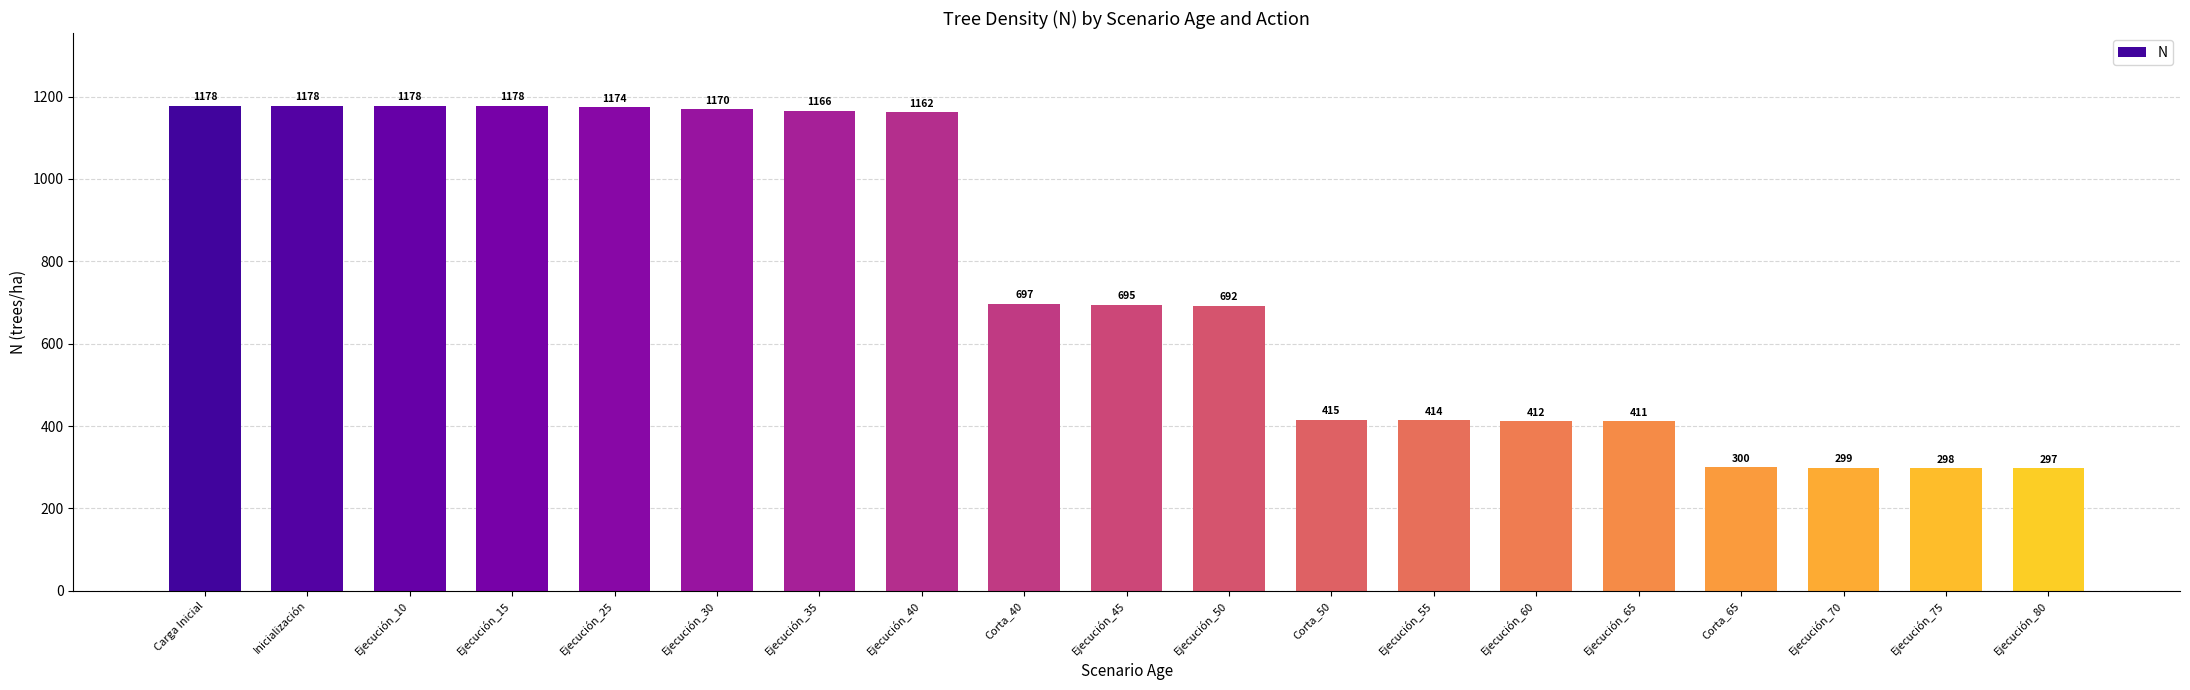

How many data points are above 694?

10